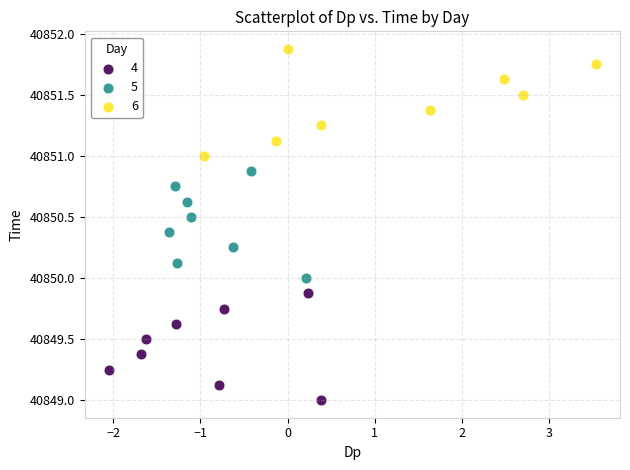

Which series reaches the minimum Y coordinate?

4